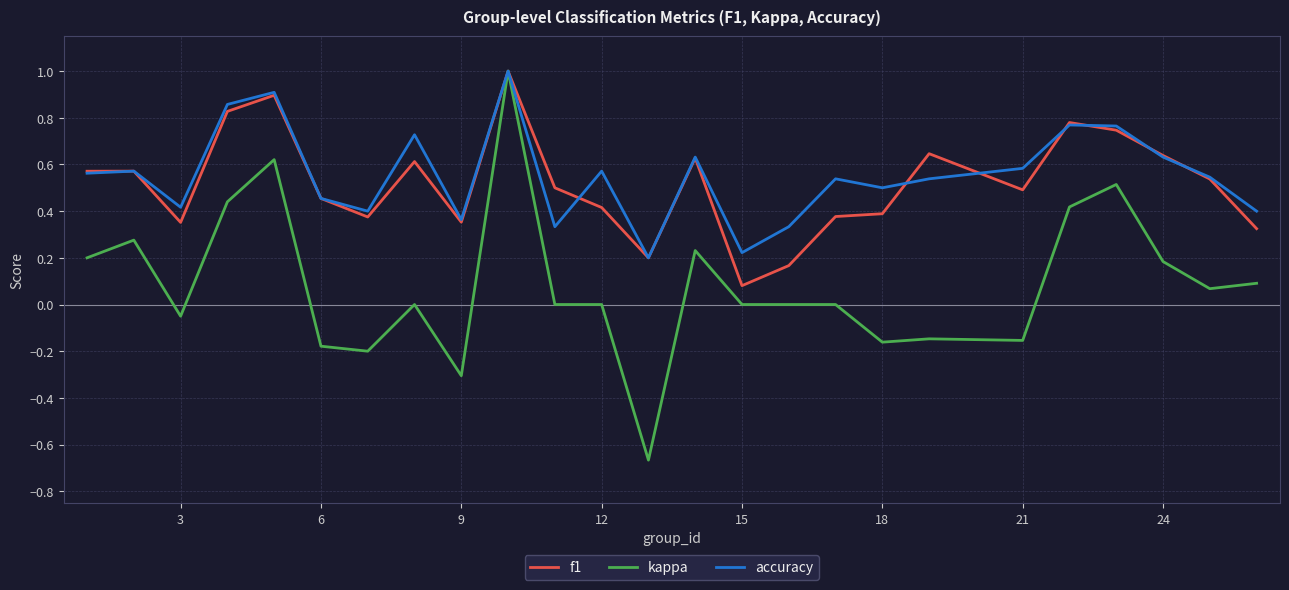

Which series has the largest range (max minus min)?

kappa